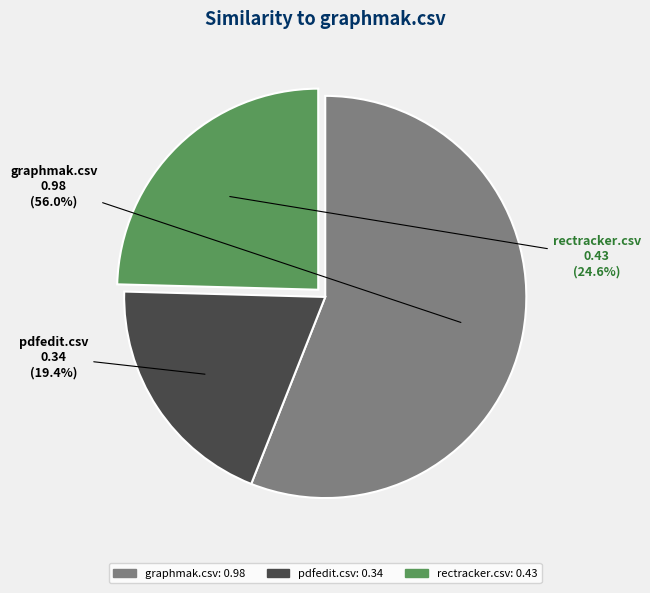

Does rectracker.csv represent more than half of the total?

No